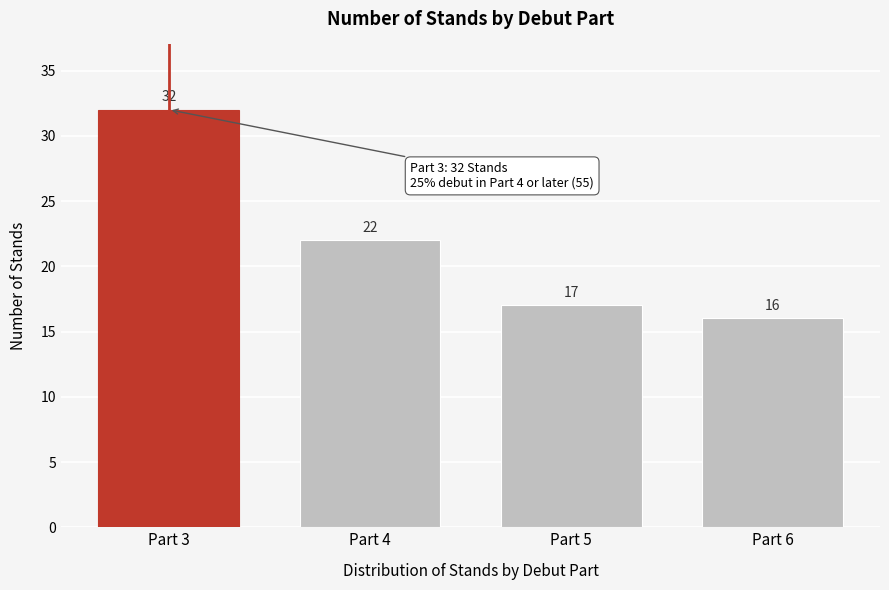

Reading left to right, extract all data points from this chart.

32	22	17	16